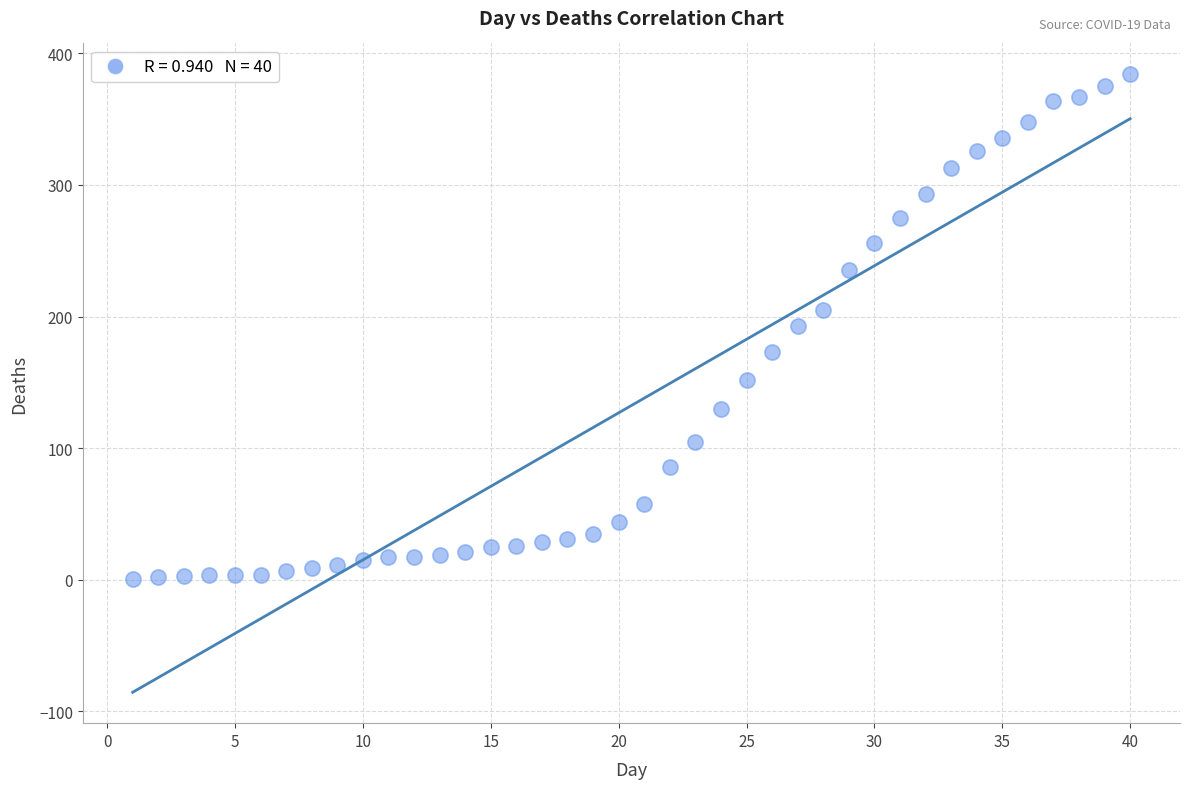

What is the range of X values (max minus min)?

39